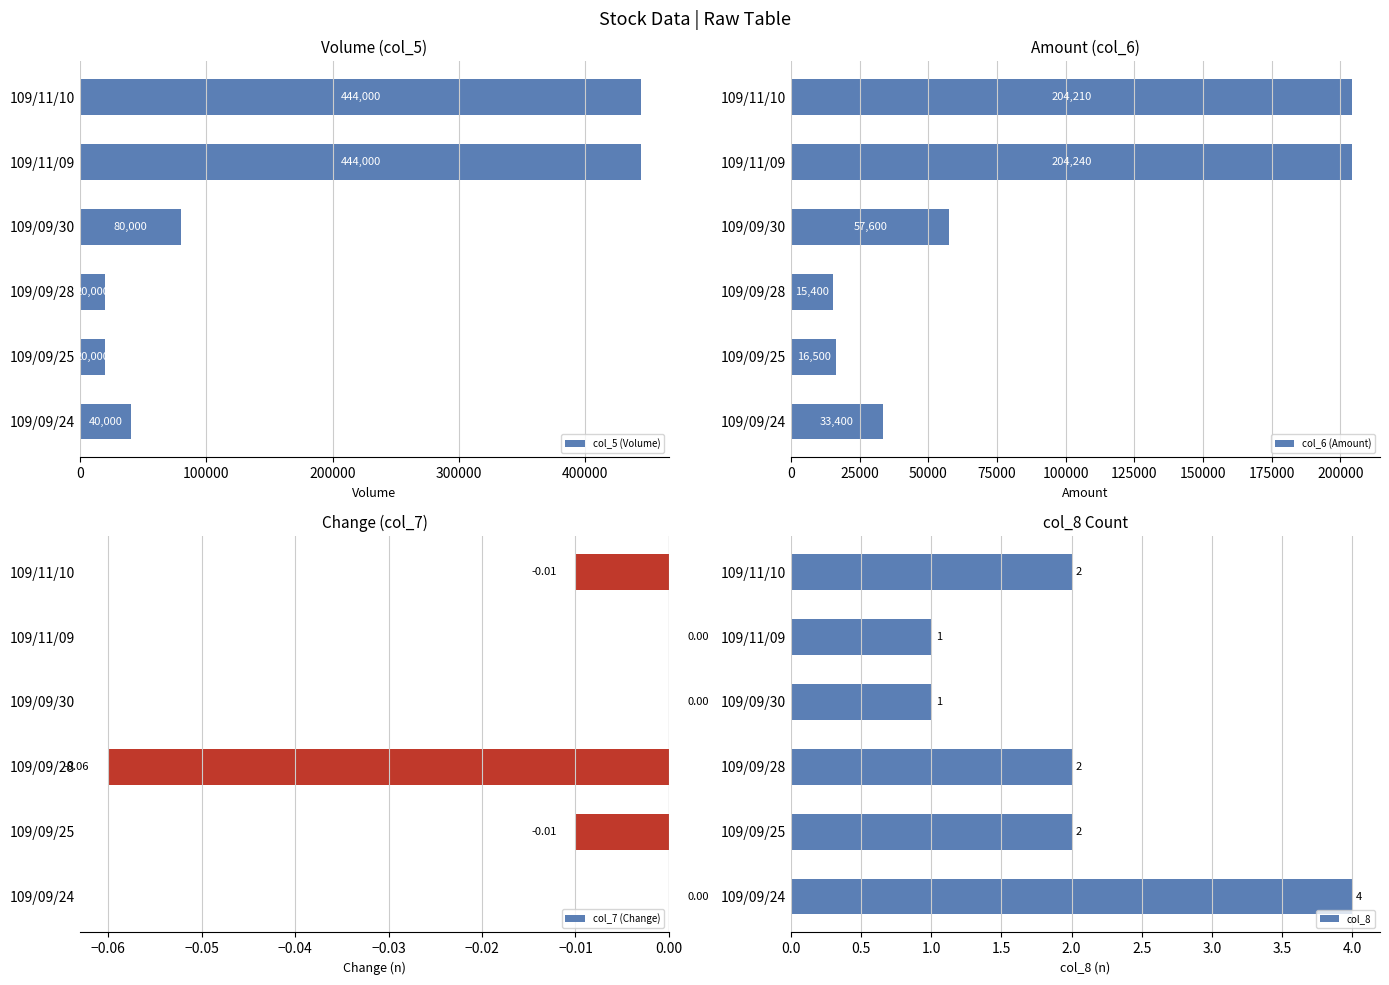

What is the approximate value of col_5 (Volume) at 109/09/25, to the nearest 10?

20000